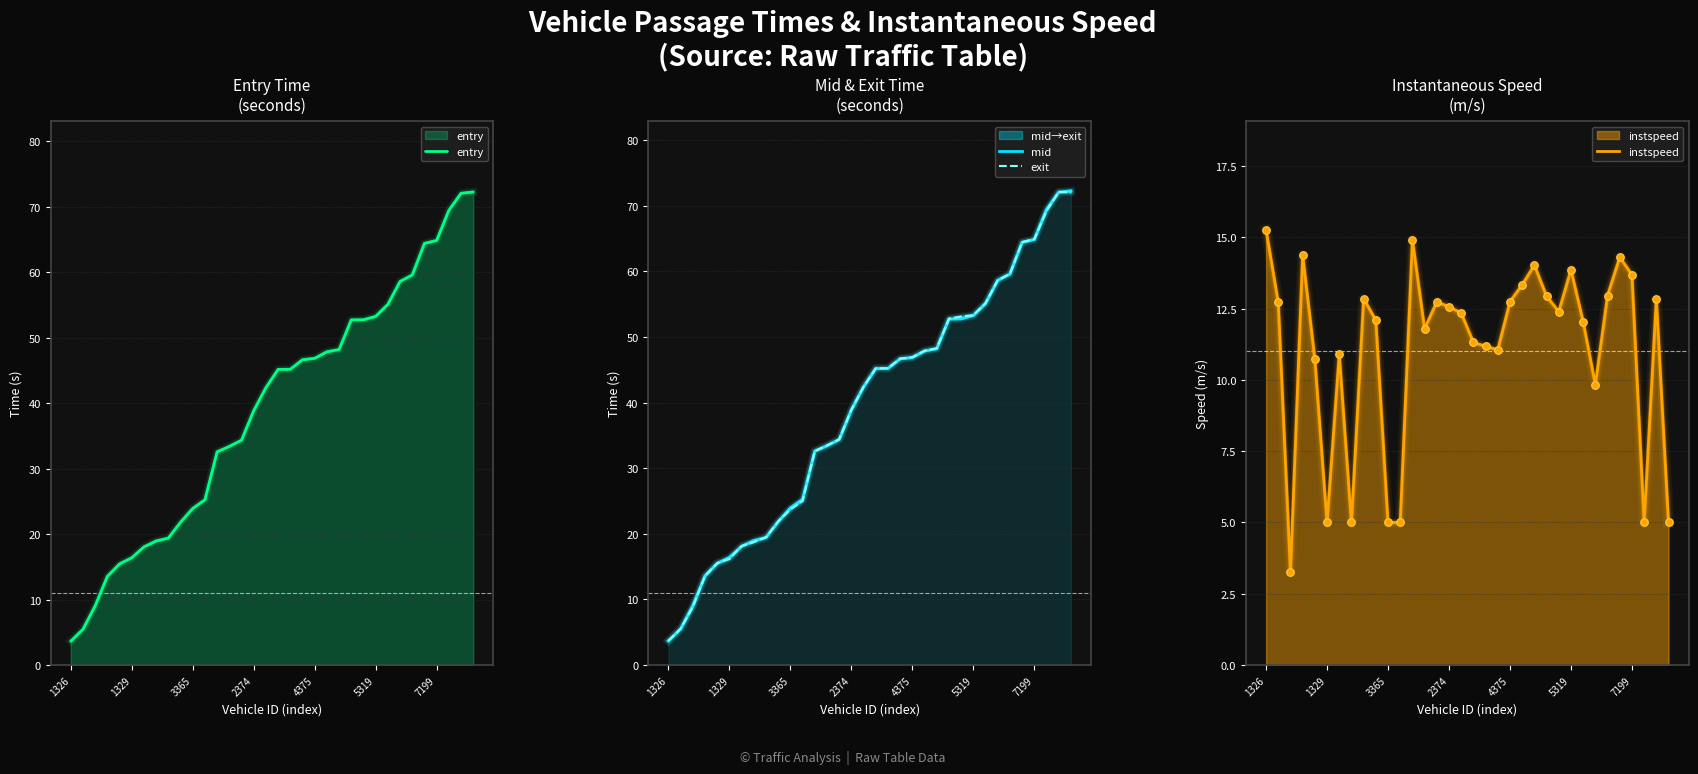

Which series reaches the minimum Y coordinate?

instspeed